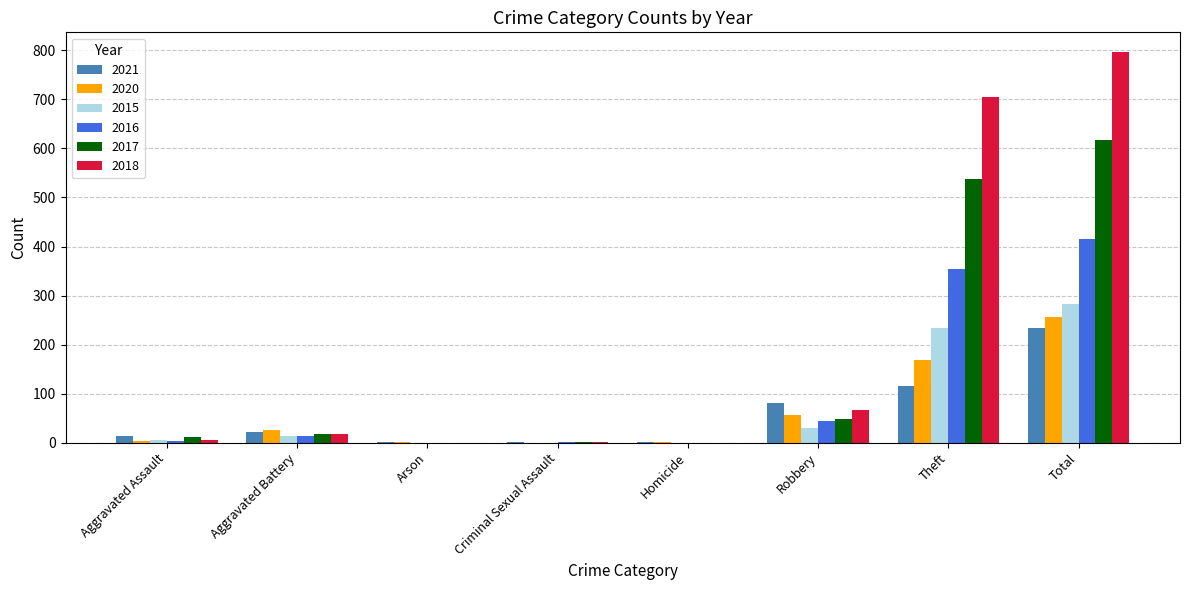

What are all the series names shown in the legend?

2021, 2020, 2015, 2016, 2017, 2018